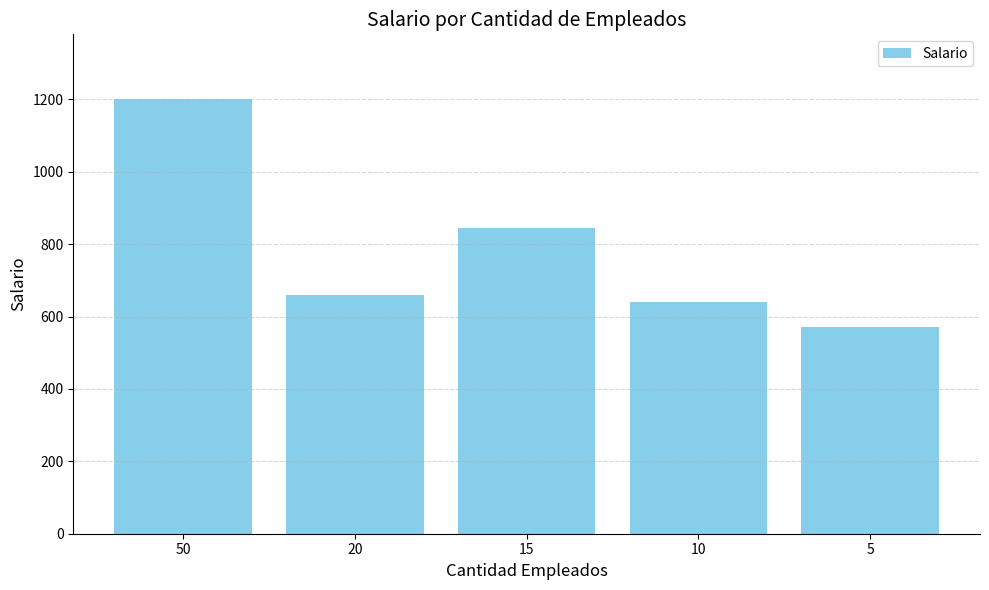

How many categories are shown in the chart?

5